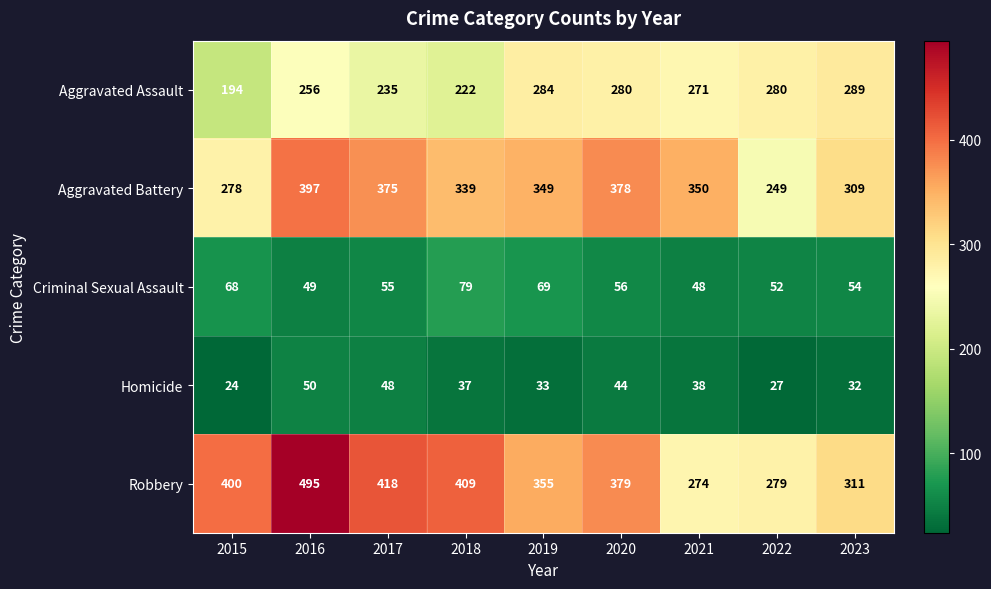

What is the difference between the maximum and minimum values in the Criminal Sexual Assault series?

31